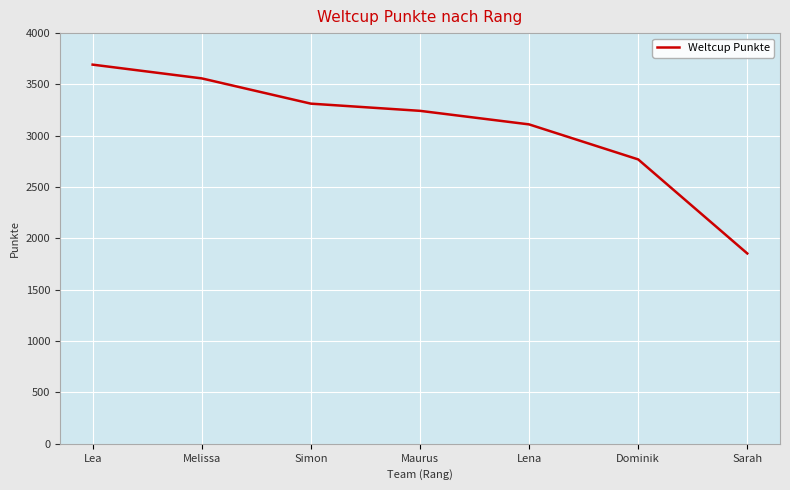

Where does the data first go above 3243?

Lea